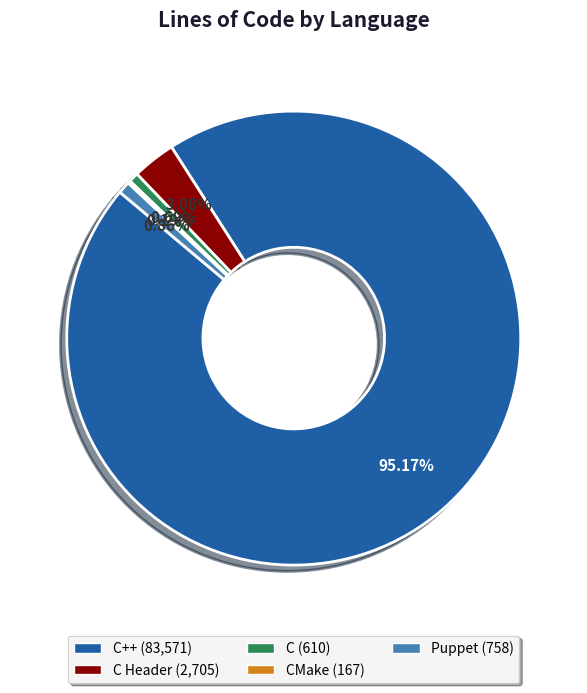

Is the sum of C (610) and Puppet (758) greater than half?

No